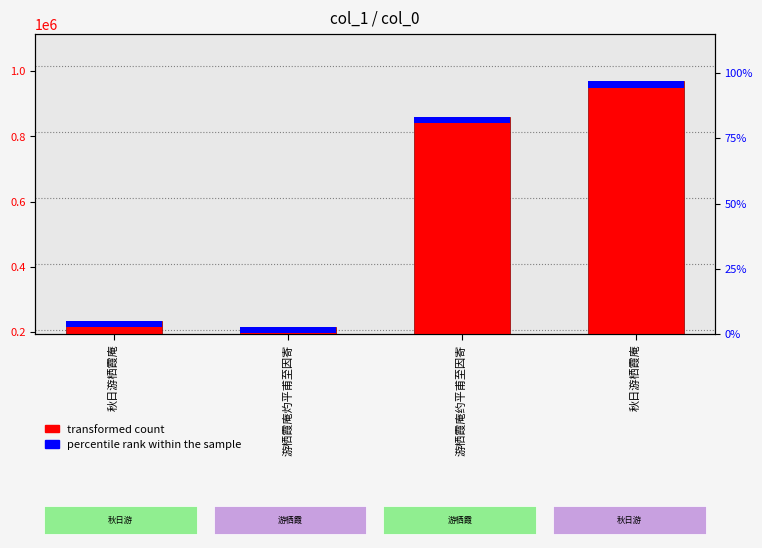

What is the difference between the maximum and minimum values in the transformed count series?

752359.0